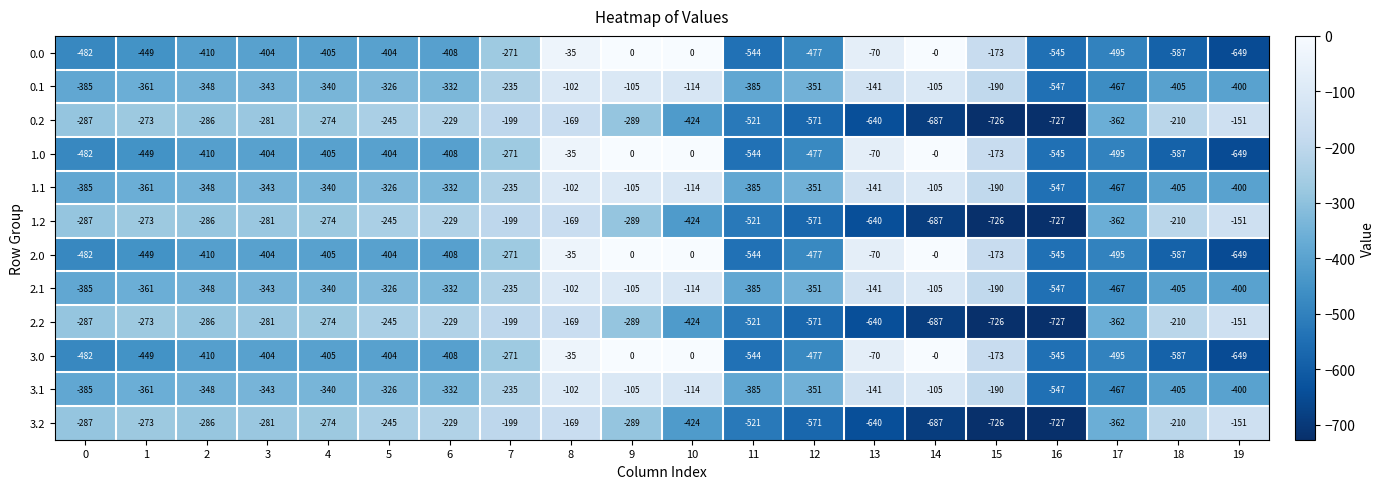

What is the minimum value shown in the chart?

-727